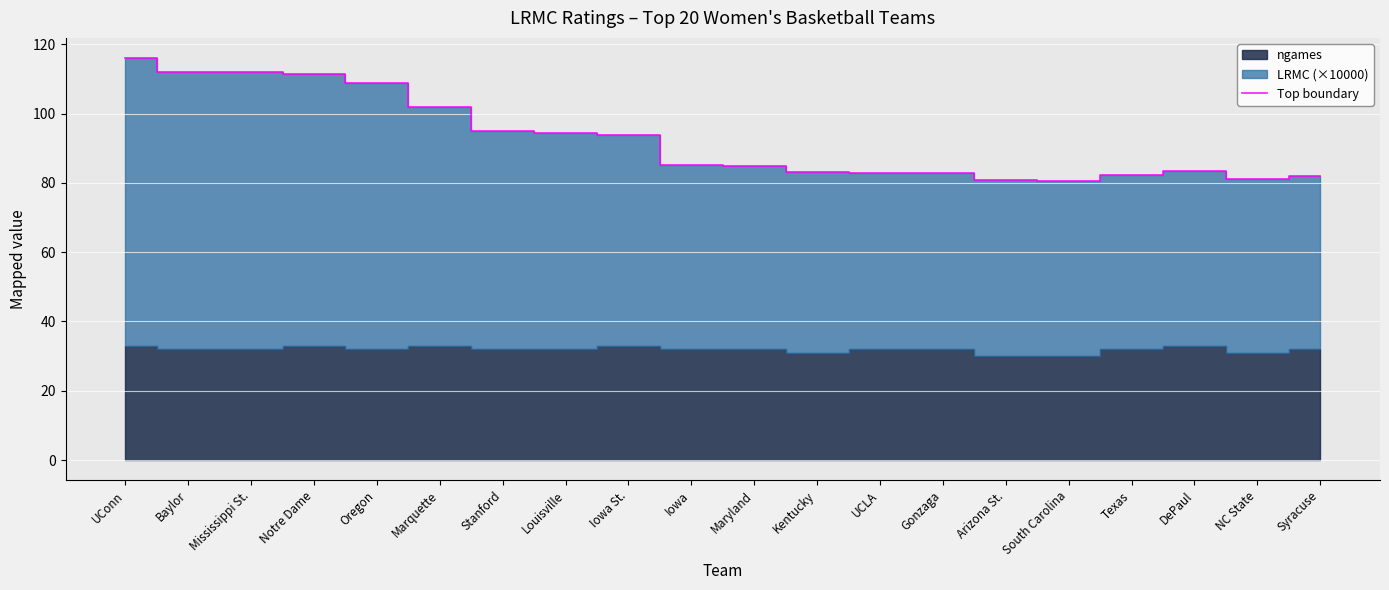

What is the label of the 6th point from the left?

Marquette